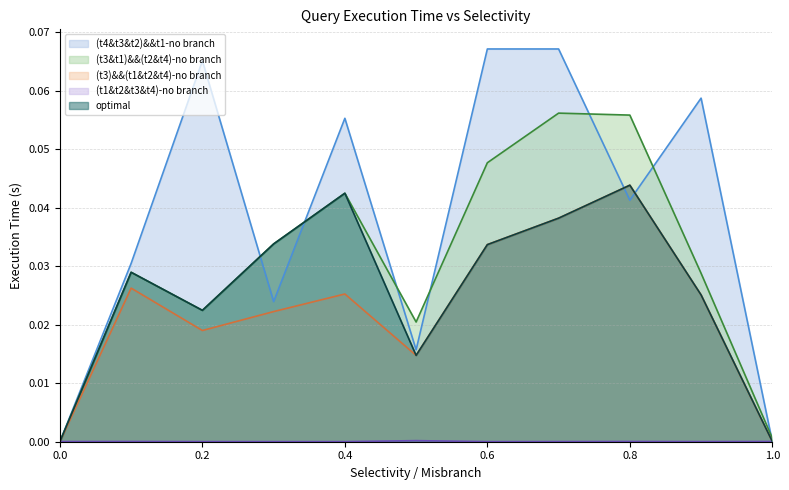

Reading left to right, extract all data points from this chart.

(t4&t3&t2)&&t1-no branch: 0.0=0.0	0.1=0.0	0.2=0.1	0.3=0.0	0.4=0.1	0.5=0.0	0.6=0.1	0.7=0.1	0.8=0.0	0.9=0.1	1.0=0.0
(t3&t1)&&(t2&t4)-no branch: 0.0=0.0	0.1=0.0	0.2=0.0	0.3=0.0	0.4=0.0	0.5=0.0	0.6=0.0	0.7=0.1	0.8=0.1	0.9=0.0	1.0=0.0
(t3)&&(t1&t2&t4)-no branch: 0.0=0.0	0.1=0.0	0.2=0.0	0.3=0.0	0.4=0.0	0.5=0.0	0.6=0.0	0.7=0.0	0.8=0.0	0.9=0.0	1.0=0.0
(t1&t2&t3&t4)-no branch: 0.0=0.0	0.1=0.0	0.2=0.0	0.3=0.0	0.4=0.0	0.5=0.0	0.6=0.0	0.7=0.0	0.8=0.0	0.9=0.0	1.0=0.0
optimal: 0.0=0.0	0.1=0.0	0.2=0.0	0.3=0.0	0.4=0.0	0.5=0.0	0.6=0.0	0.7=0.0	0.8=0.0	0.9=0.0	1.0=0.0